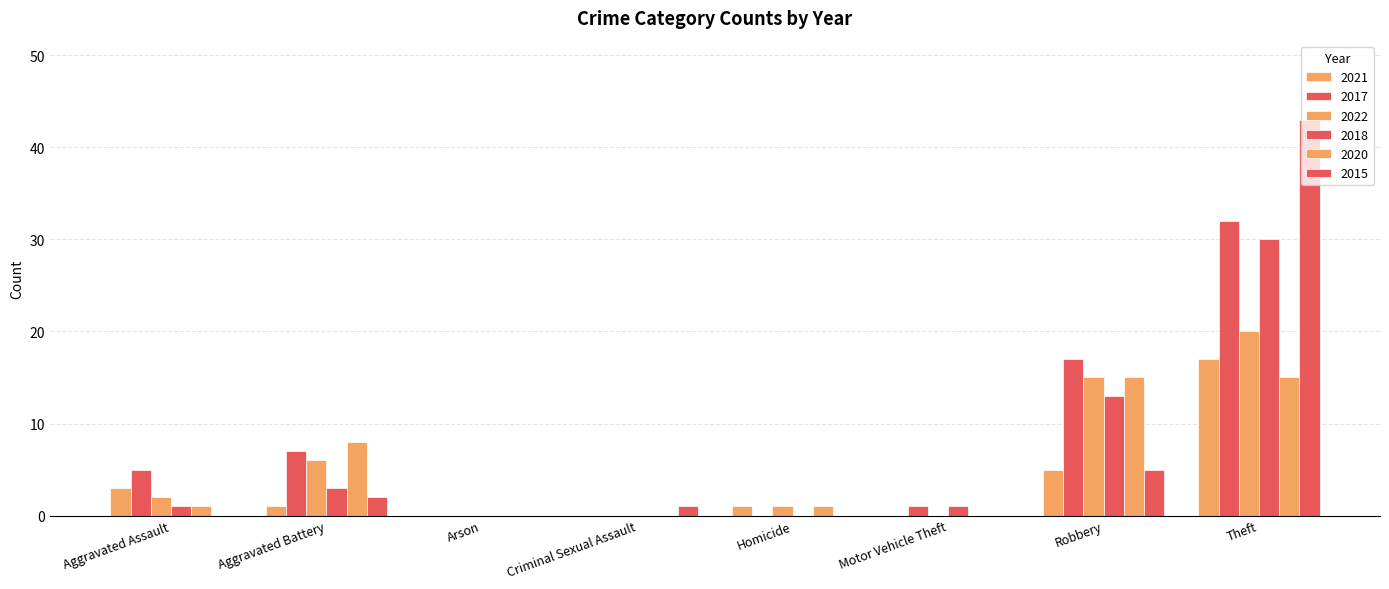

How many distinct data groups are displayed?

6